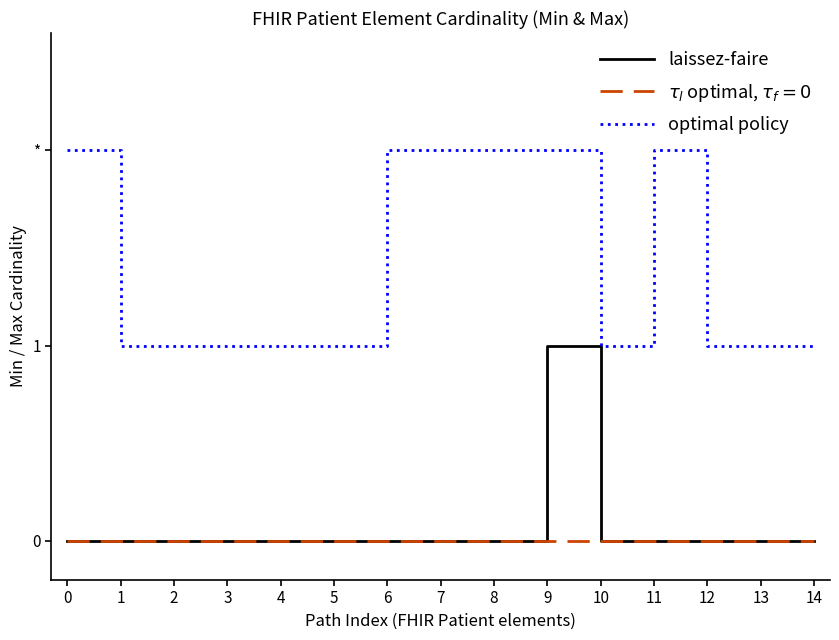

What are all the series names shown in the legend?

laissez-faire, $\tau_l$ optimal, $\tau_f=0$, optimal policy